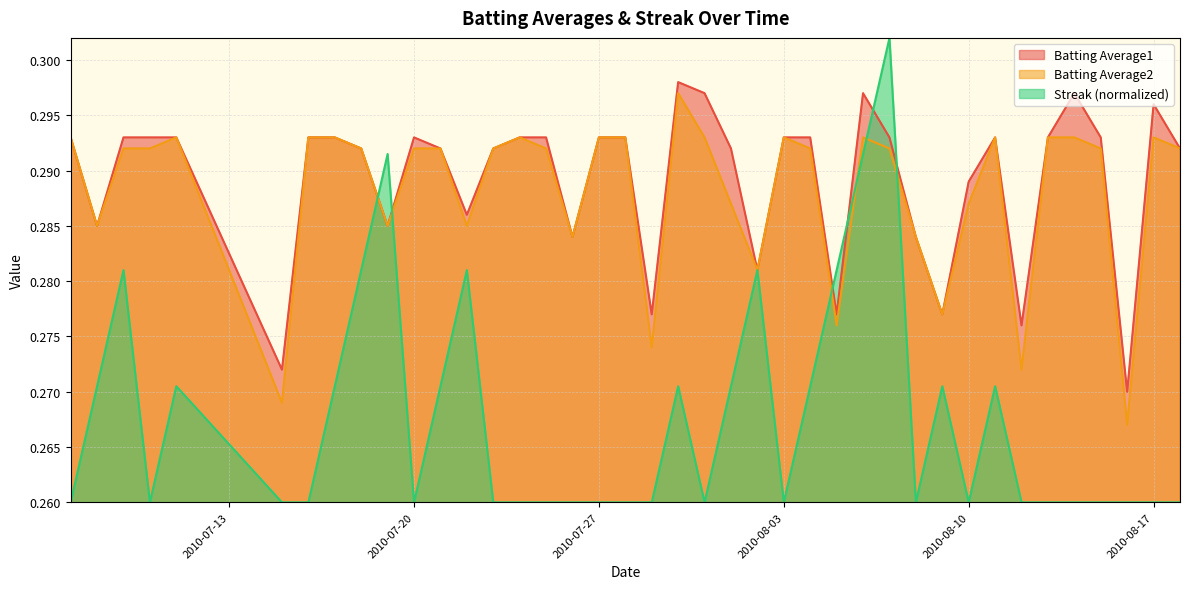

What is the sum of all Batting Average1 values?

11.6